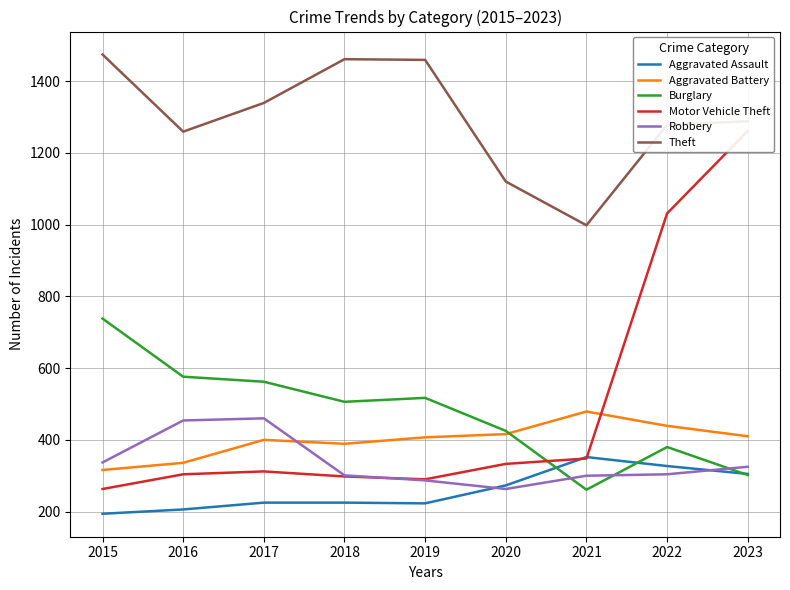

True or false: Theft has more than 0 interior local peaks.

True